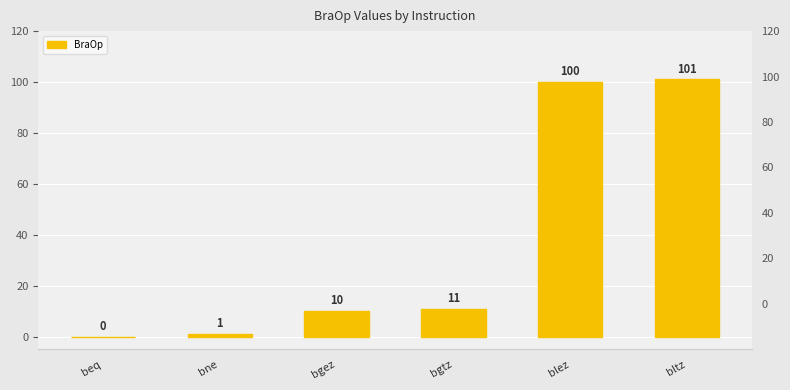

List the labels in order of value, largest first.

bltz, blez, bgtz, bgez, bne, beq